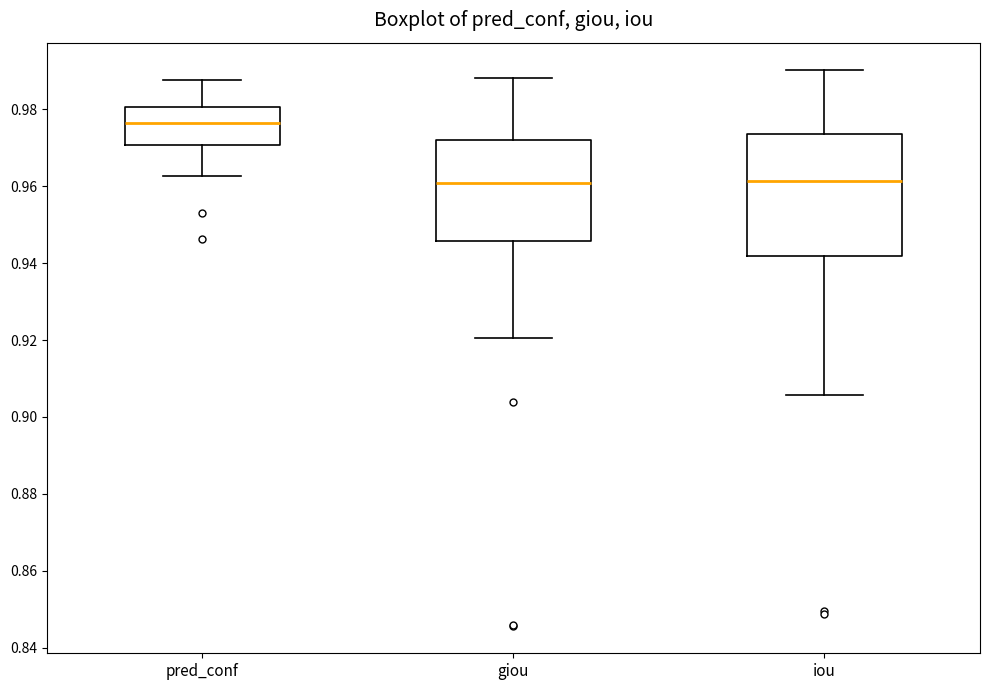

Reading left to right, read every box against the y-axis: the position of its median line, the range the box covers, and the ends of its whiskers. The values are not printed on the chart, so give them approximately, as read against the axis.

pred_conf: median 0.976, box 0.970 to 0.980, whiskers 0.962 to 0.988
giou: median 0.960, box 0.946 to 0.972, whiskers 0.920 to 0.988
iou: median 0.962, box 0.942 to 0.974, whiskers 0.906 to 0.990